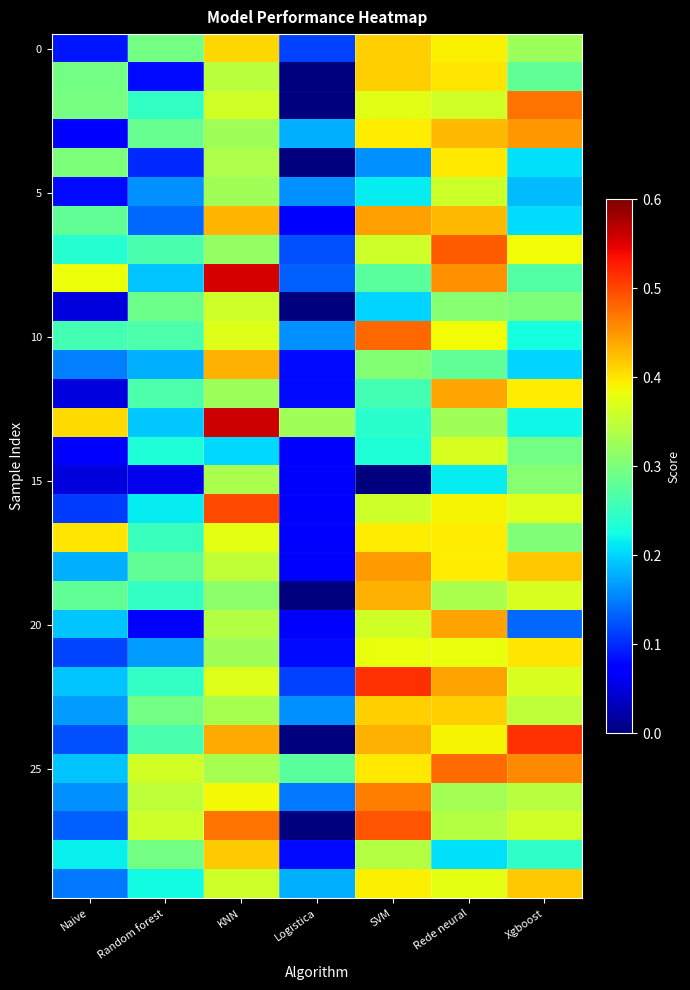

How many distinct data groups are displayed?

30